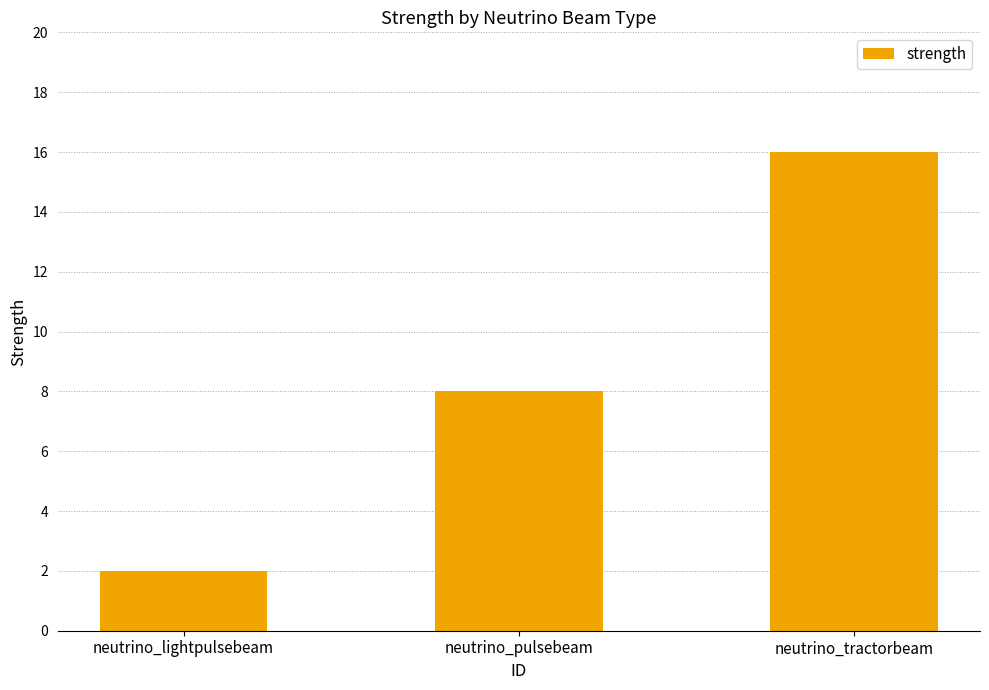

How many series are shown in this chart?

1